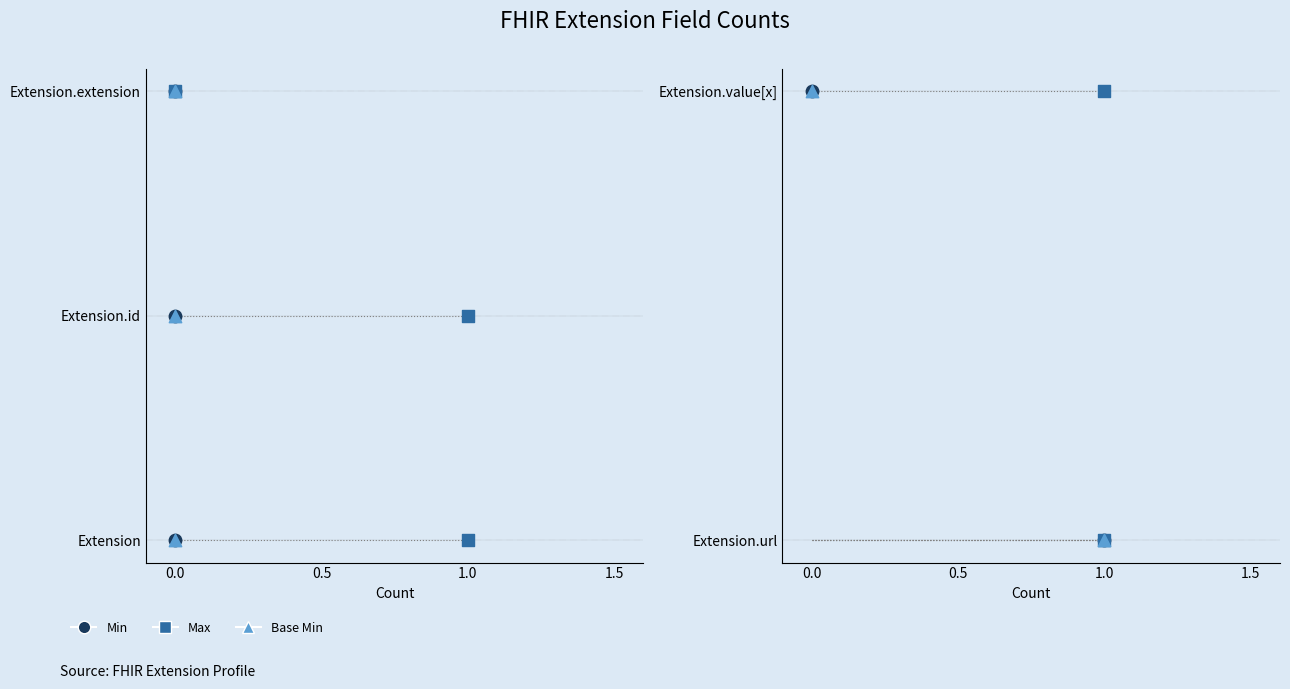

What are all the series names shown in the legend?

Min, Max, Base Min